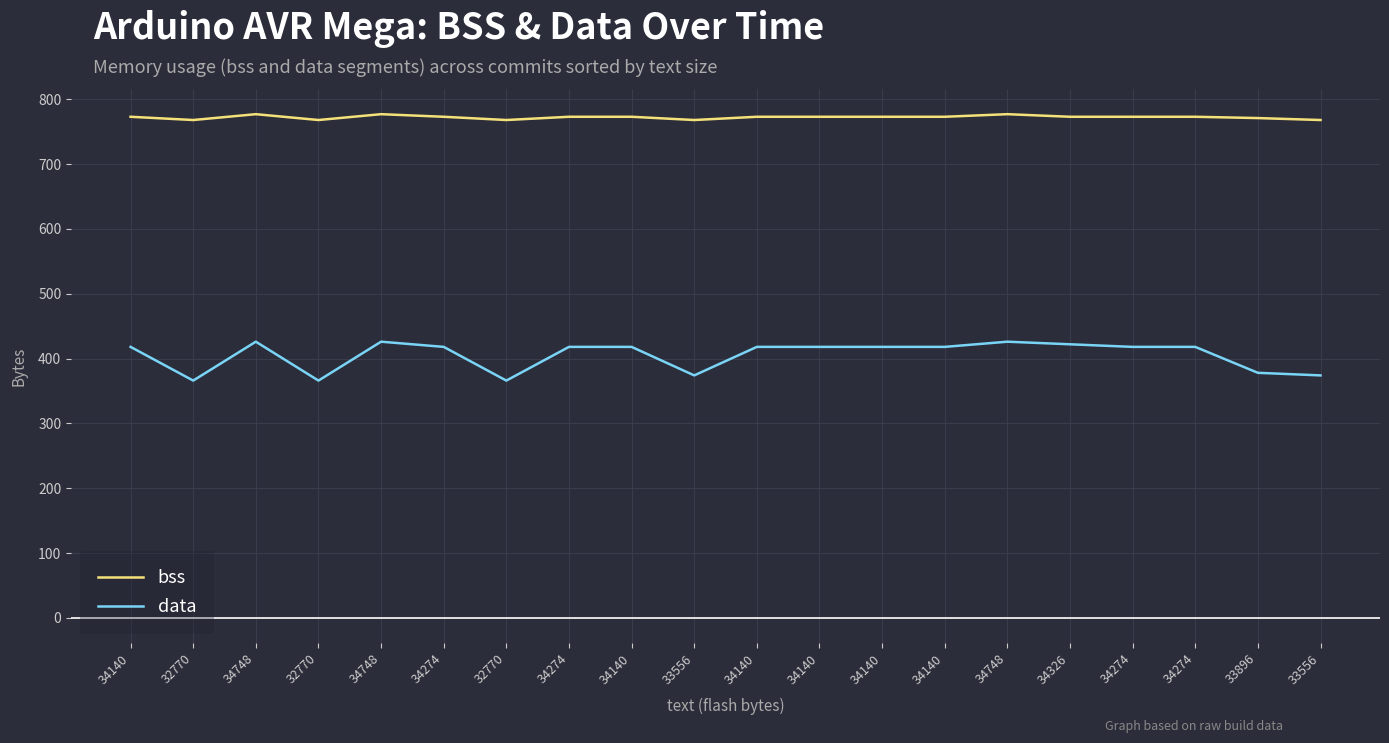

How many lines are shown in the chart?

2